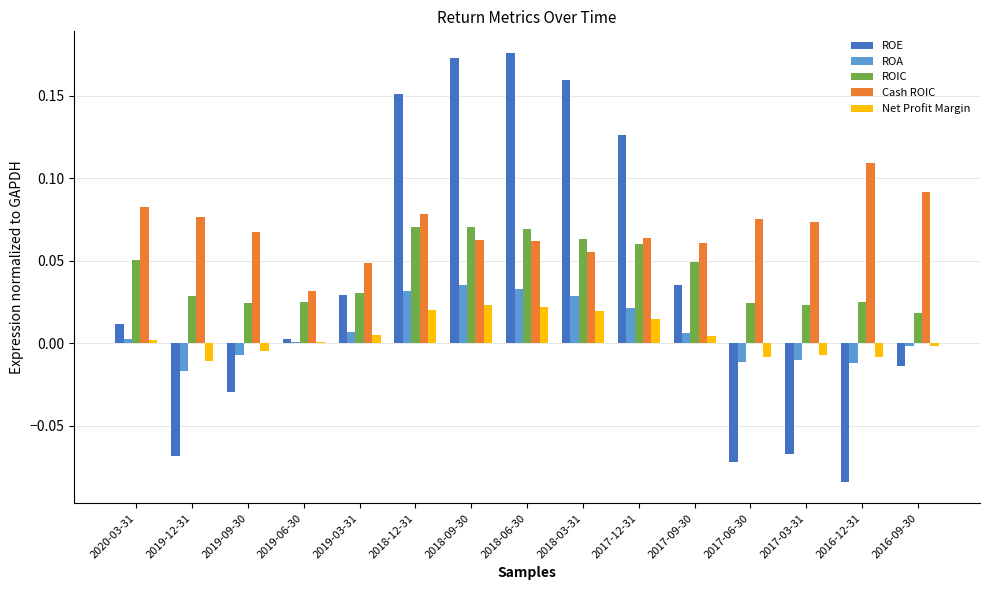

Where is ROIC nearest to the value 0?

2016-09-30